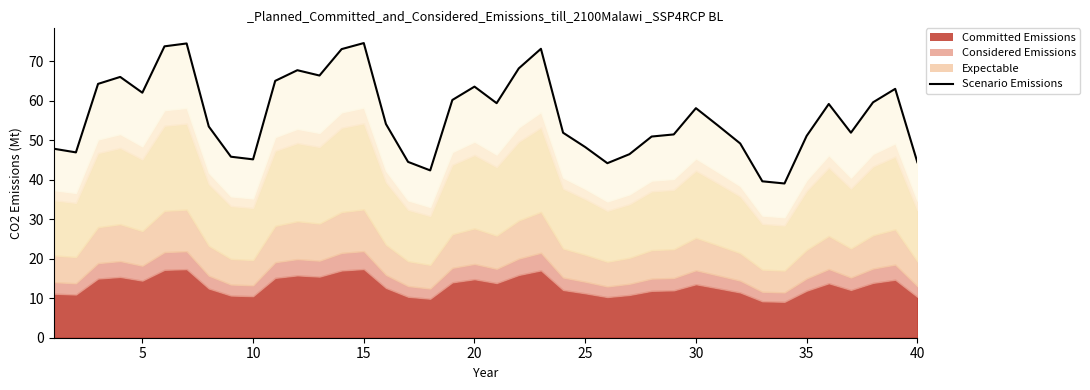

What is the greatest value displayed?

74.6